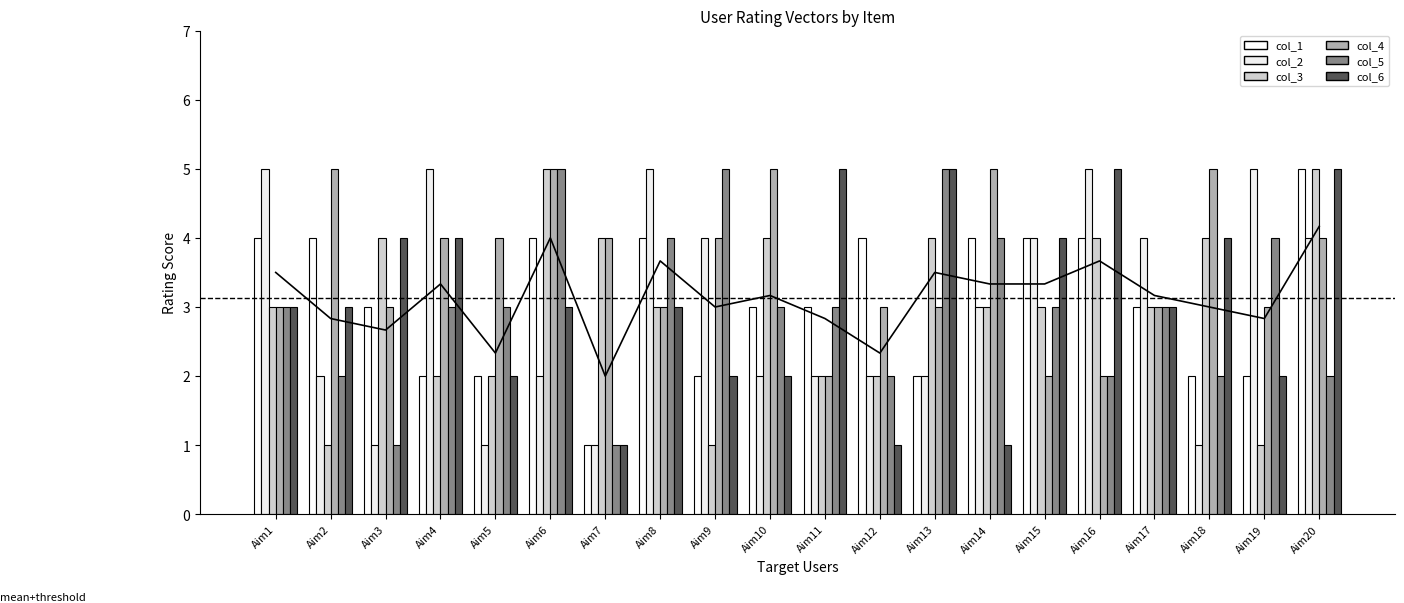

How many values in the col_4 series exceed 4?

5